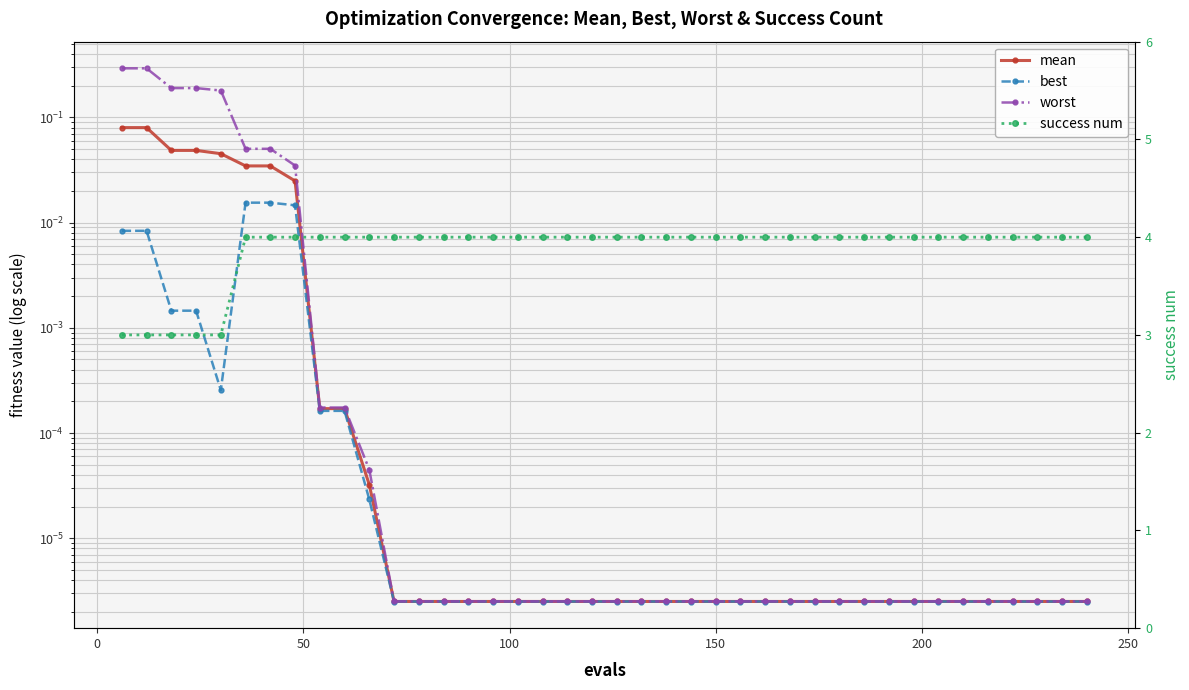

Reading right to left, what are all the values shown in this chart?

mean: 0.0	0.0	0.0	0.0	0.0	0.0	0.0	0.0	0.0	0.0	0.0	0.0	0.0	0.0	0.0	0.0	0.0	0.0	0.0	0.0	0.0	0.0	0.0	0.0	0.0	0.0	0.0	0.0	0.0	0.0	0.0	0.0	0.0	0.0	0.0	0.0	0.0	0.0	0.1	0.1
best: 0.0	0.0	0.0	0.0	0.0	0.0	0.0	0.0	0.0	0.0	0.0	0.0	0.0	0.0	0.0	0.0	0.0	0.0	0.0	0.0	0.0	0.0	0.0	0.0	0.0	0.0	0.0	0.0	0.0	0.0	0.0	0.0	0.0	0.0	0.0	0.0	0.0	0.0	0.0	0.0
worst: 0.0	0.0	0.0	0.0	0.0	0.0	0.0	0.0	0.0	0.0	0.0	0.0	0.0	0.0	0.0	0.0	0.0	0.0	0.0	0.0	0.0	0.0	0.0	0.0	0.0	0.0	0.0	0.0	0.0	0.0	0.0	0.0	0.0	0.1	0.1	0.2	0.2	0.2	0.3	0.3
success num: 4.0	4.0	4.0	4.0	4.0	4.0	4.0	4.0	4.0	4.0	4.0	4.0	4.0	4.0	4.0	4.0	4.0	4.0	4.0	4.0	4.0	4.0	4.0	4.0	4.0	4.0	4.0	4.0	4.0	4.0	4.0	4.0	4.0	4.0	4.0	3.0	3.0	3.0	3.0	3.0